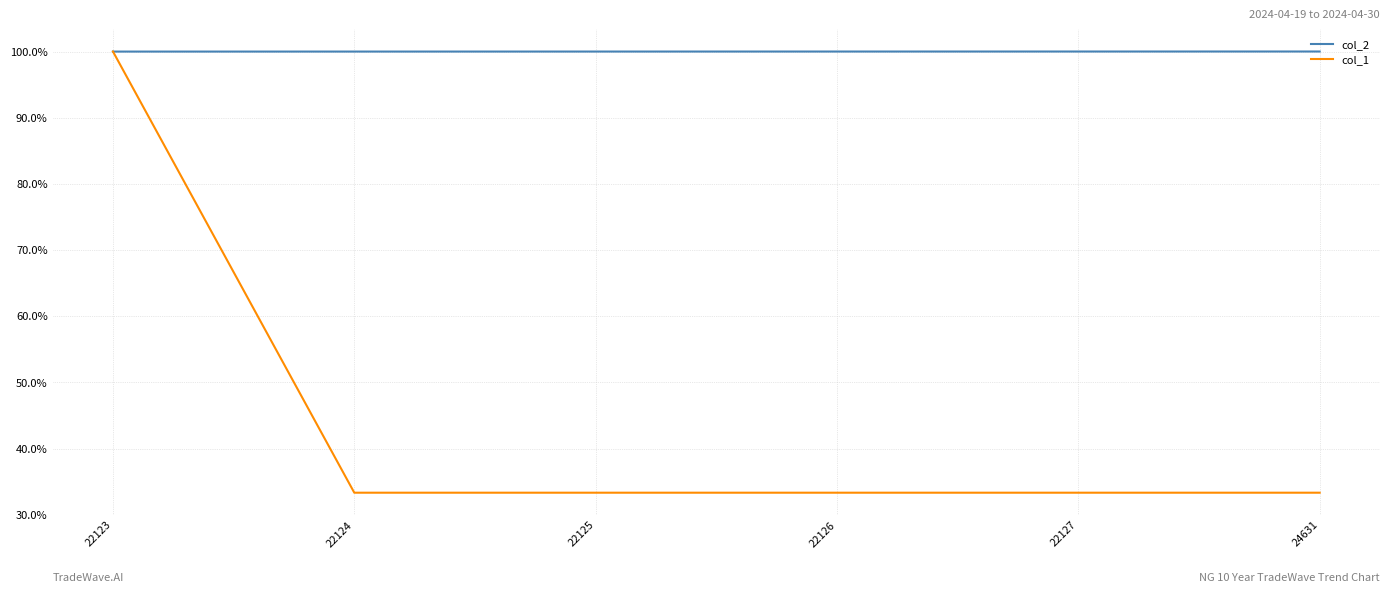

Does the chart display data point markers on the line(s)?

No